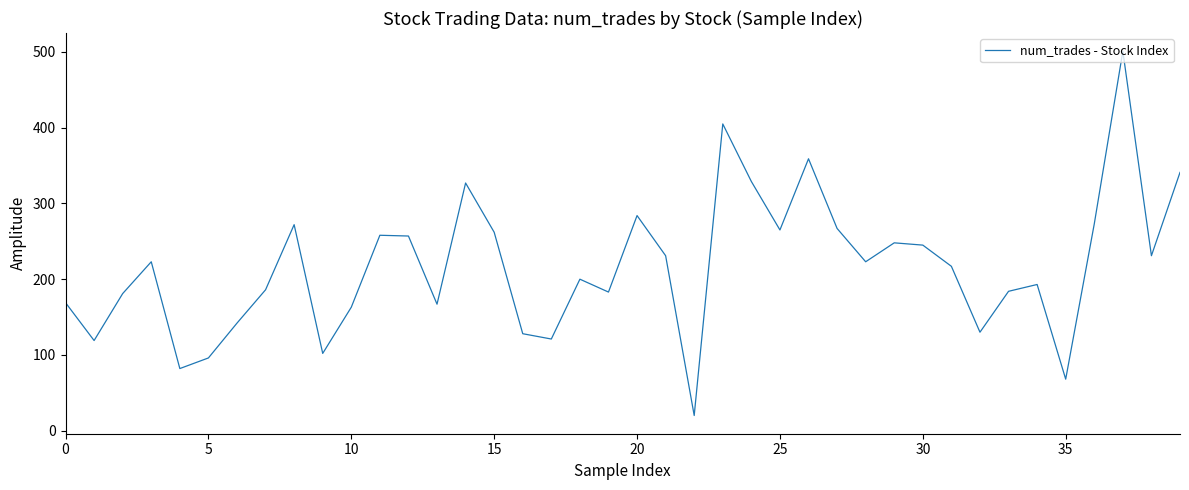

What is the average value?

216